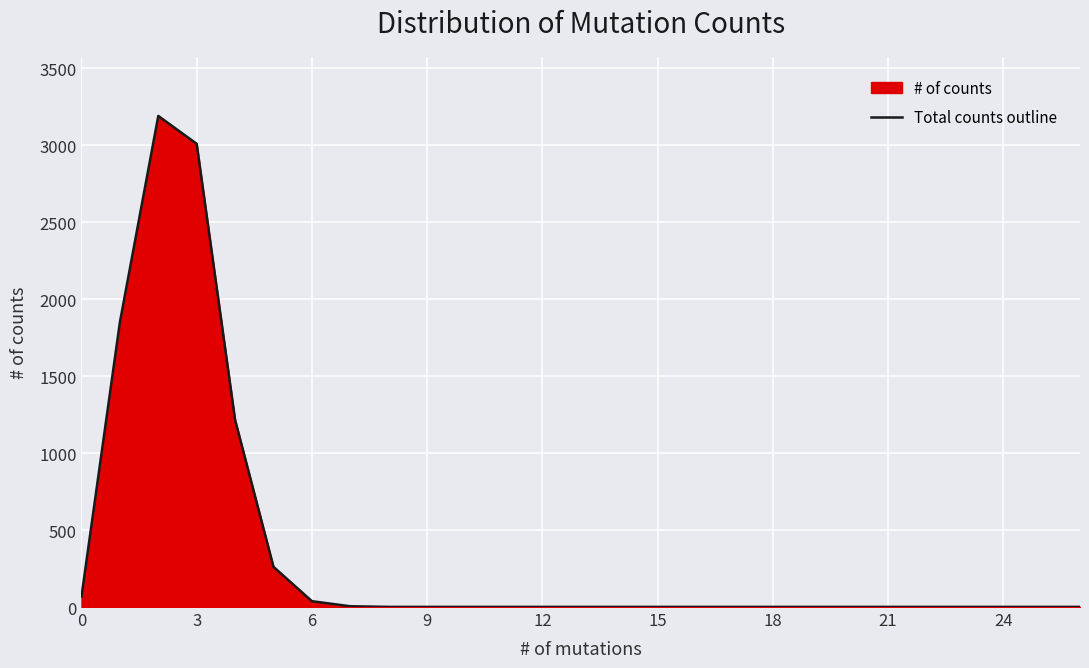

What is the difference between the maximum and minimum values?

3188